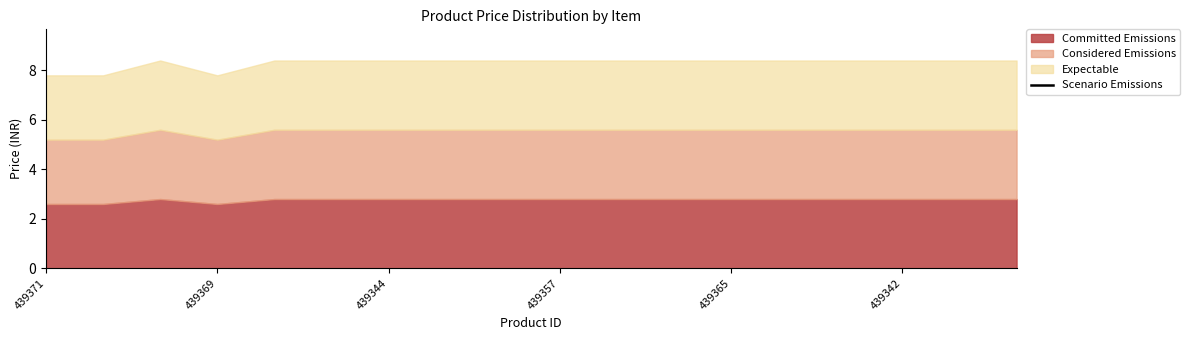

What is the difference between the maximum and minimum values?

3.1